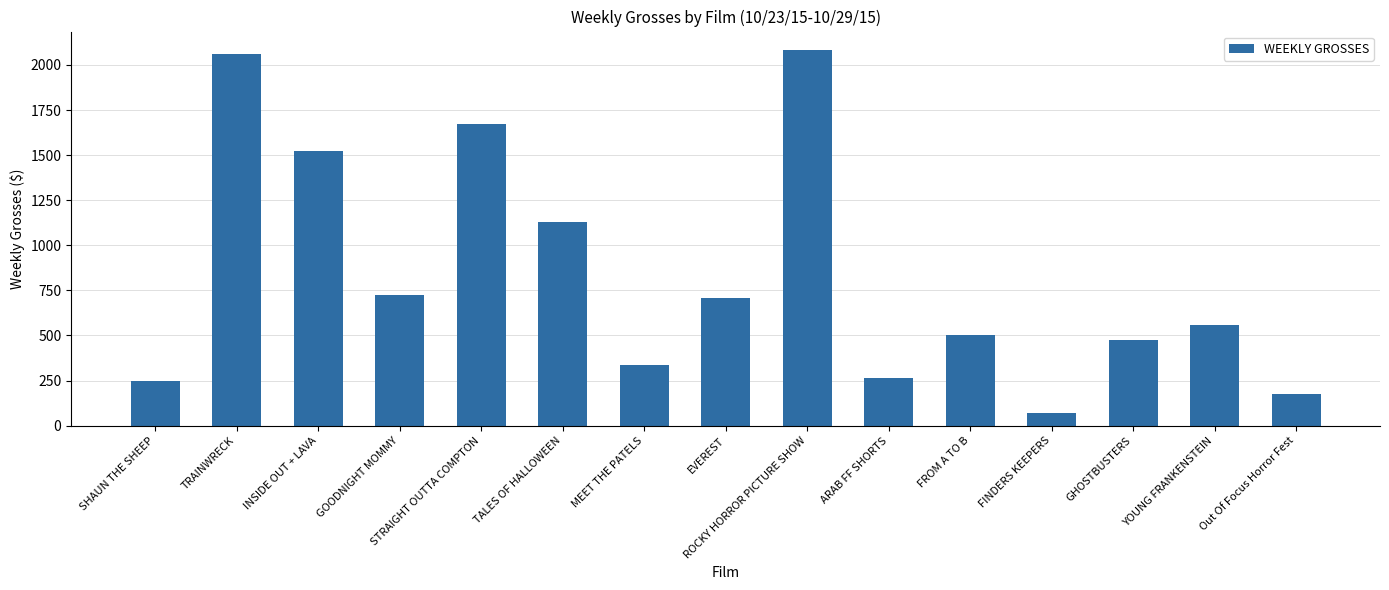

Approximately how many times larger is the value at INSIDE OUT + LAVA compared to STRAIGHT OUTTA COMPTON?

0.9